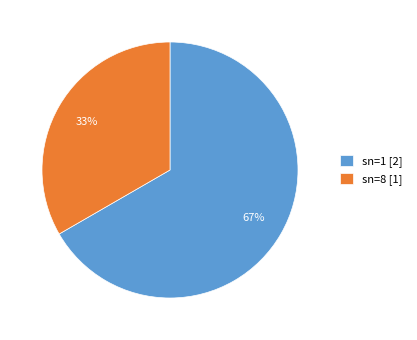

Count the number of slices in the pie.

2